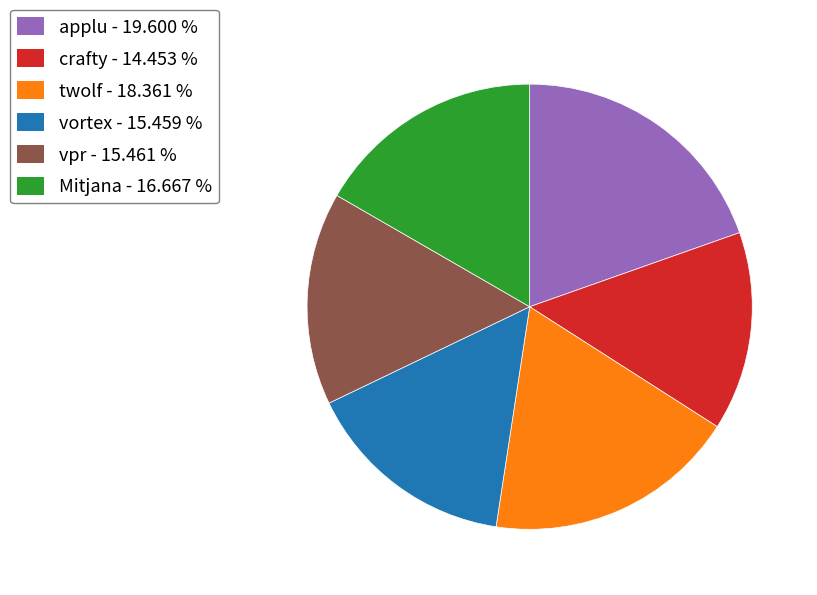

Does crafty represent more than half of the total?

No